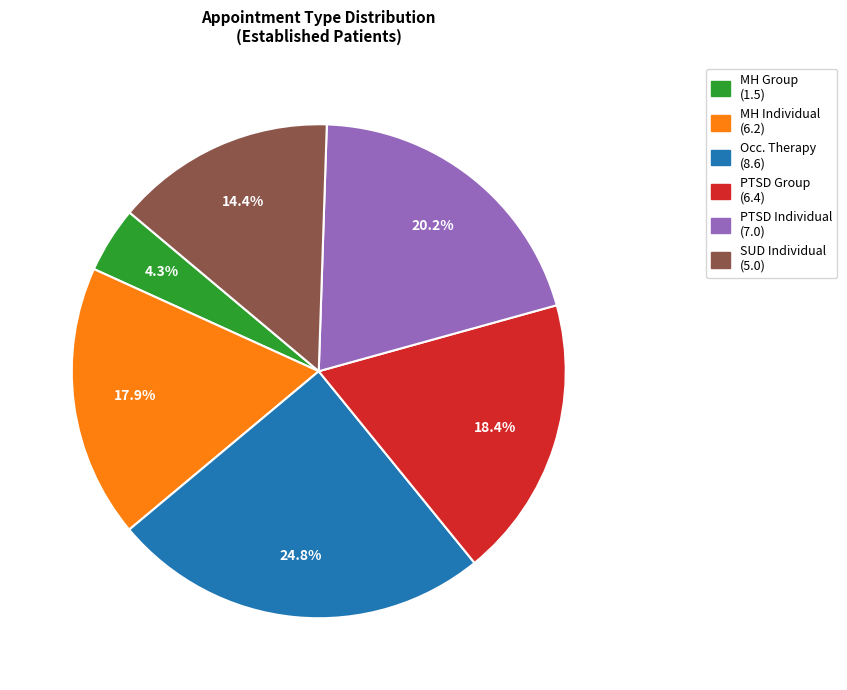

To the nearest percent, what is the difference between the largest and smallest slice percentages?

20%